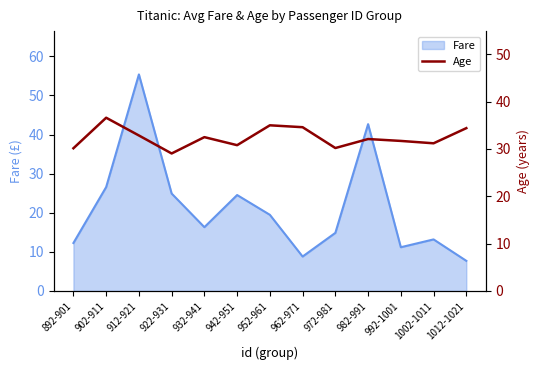

Count the number of categories in the chart.

13